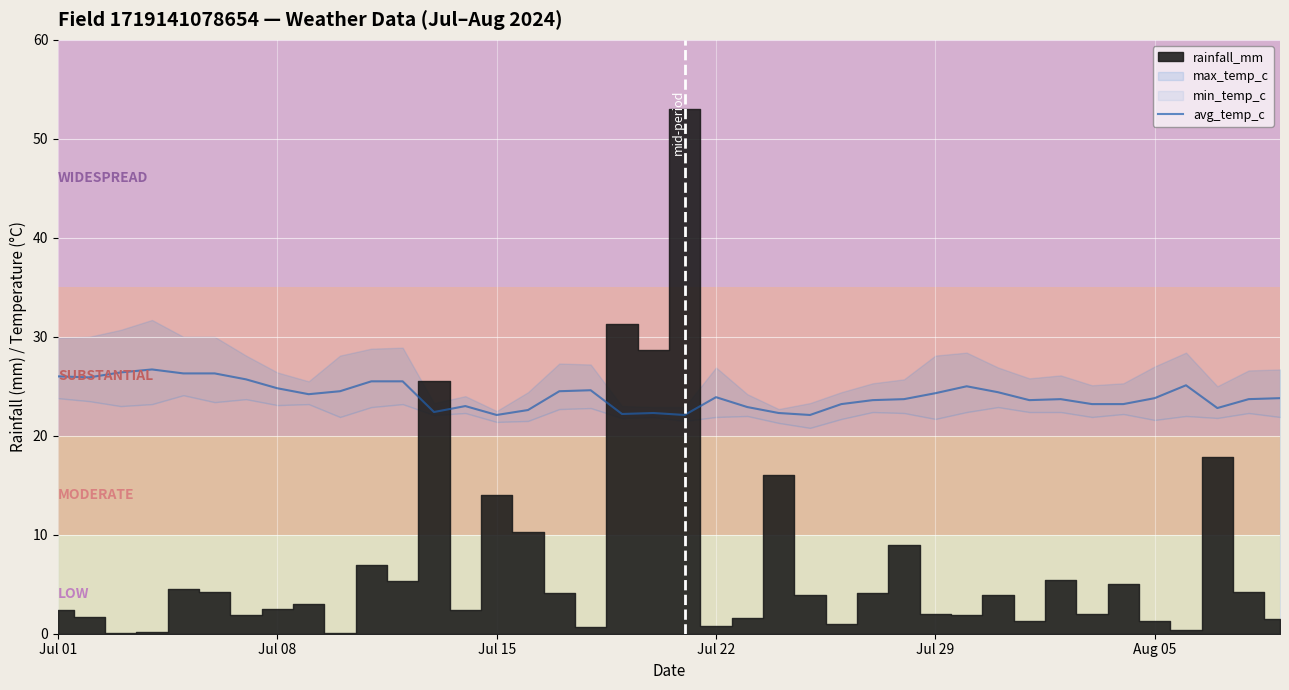

How many data points are less than 23?

10